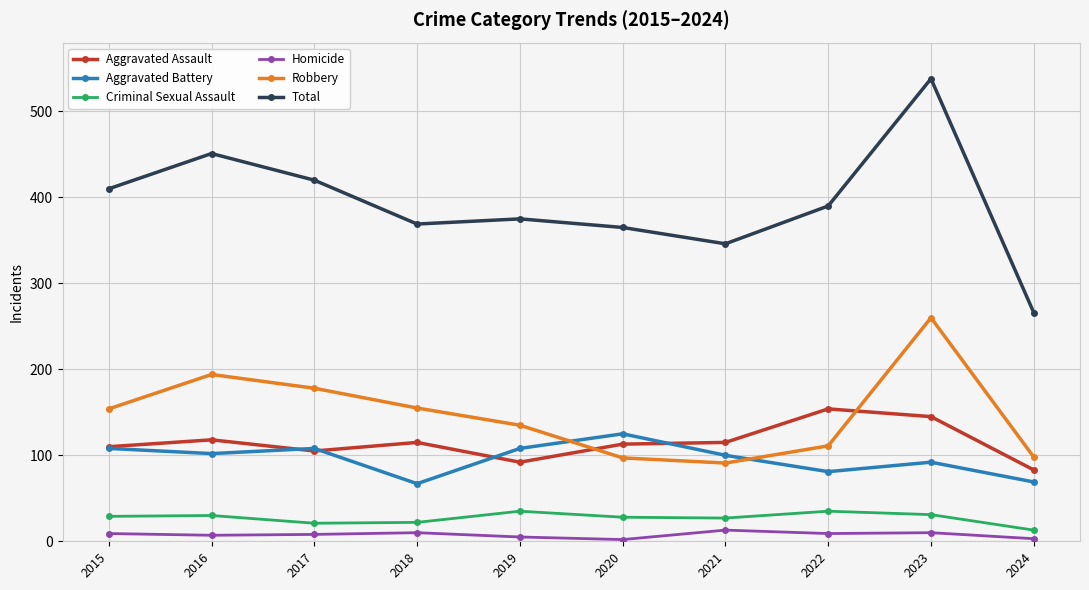

What is the total value across all series at 2017?

840